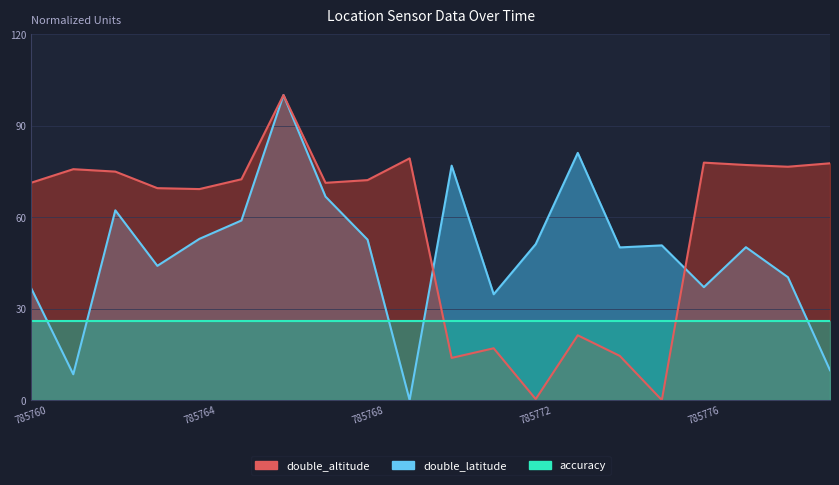

At which label is double_latitude closest to 50?

785774